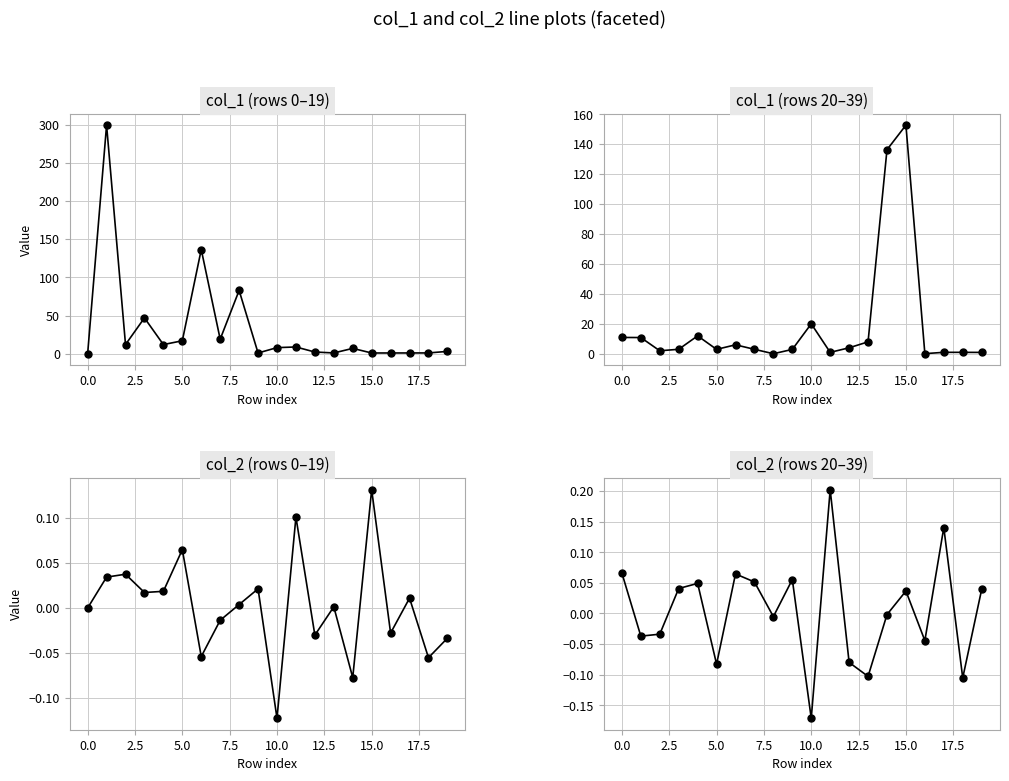

What is the highest value of the col_1 (rows 20–39) series?

152.7